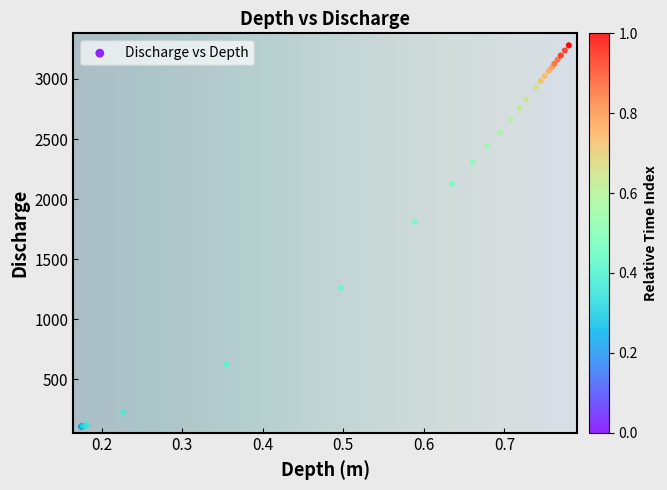

What Y value in the scatter plot is closest to 1692?

1809.7